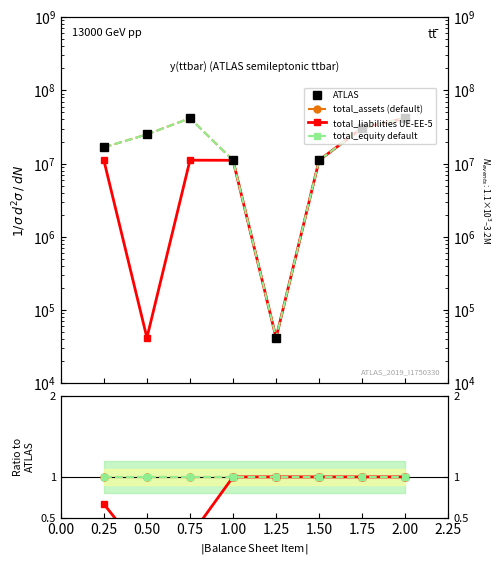

Between 0.75 and 2.00, which is larger?

0.75